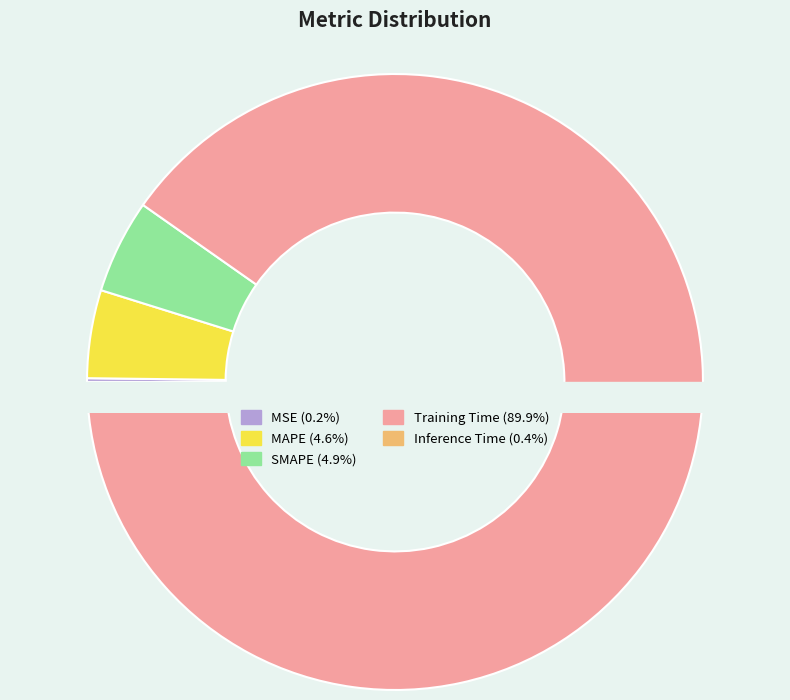

Is there any slice that represents more than half of the pie?

Yes